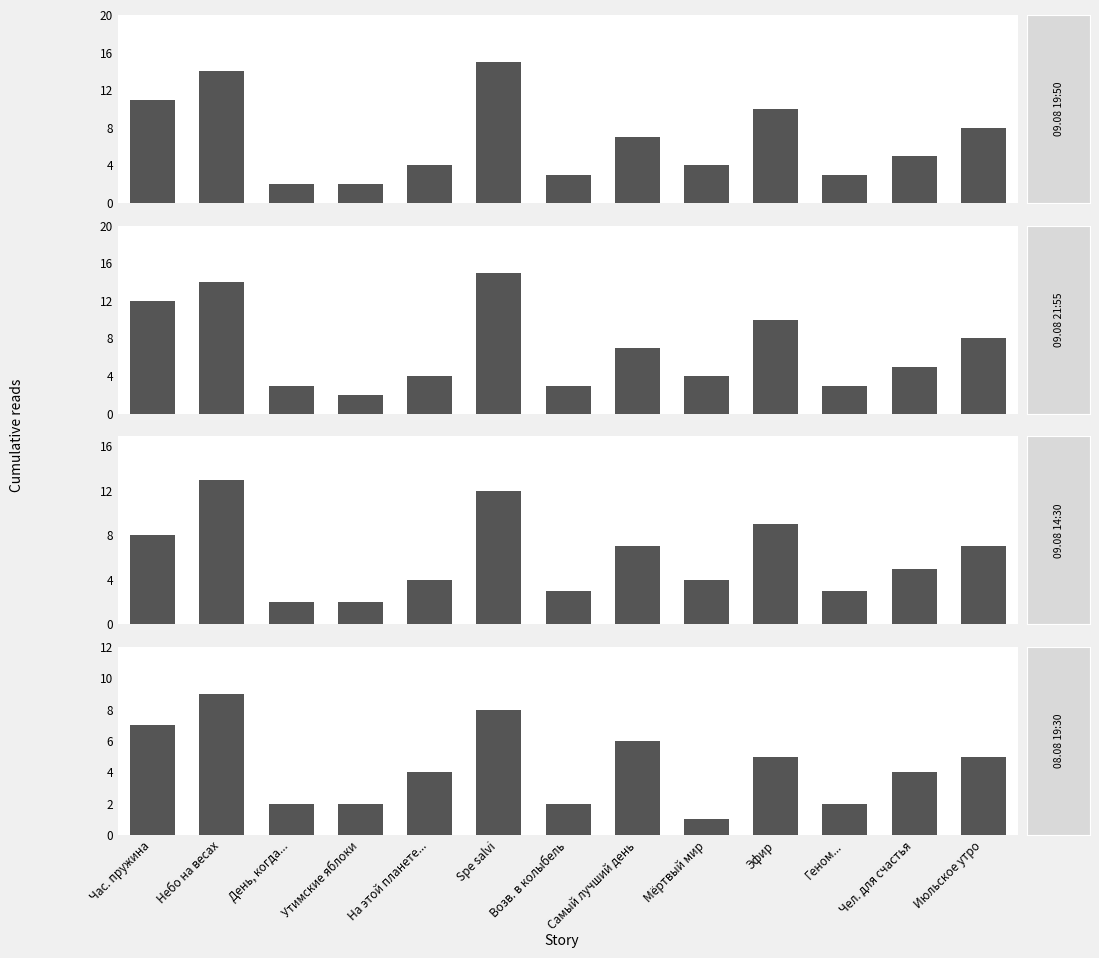

The value of 09.08 19:50 at Геном... is 3. True or false?

True